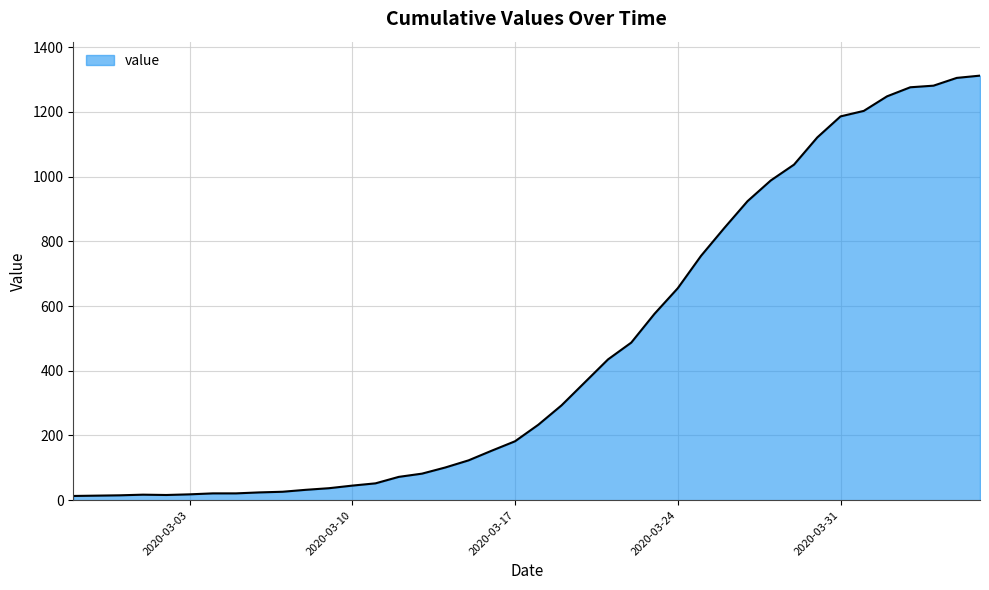

What is the maximum value shown in the chart?

1312